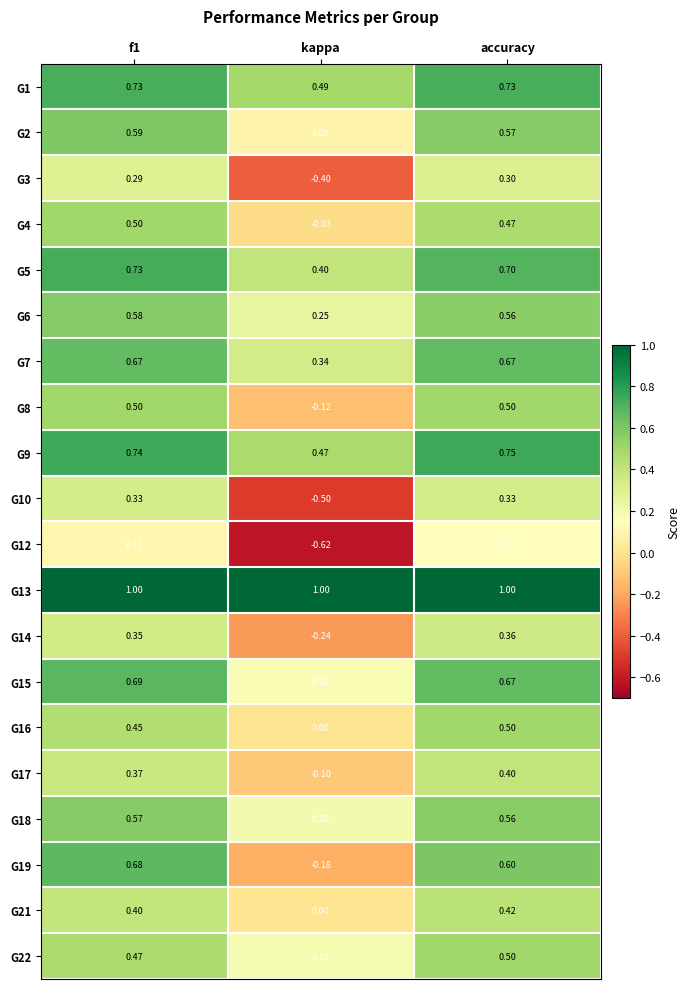

At which category does the chart reach its minimum across all series?

kappa